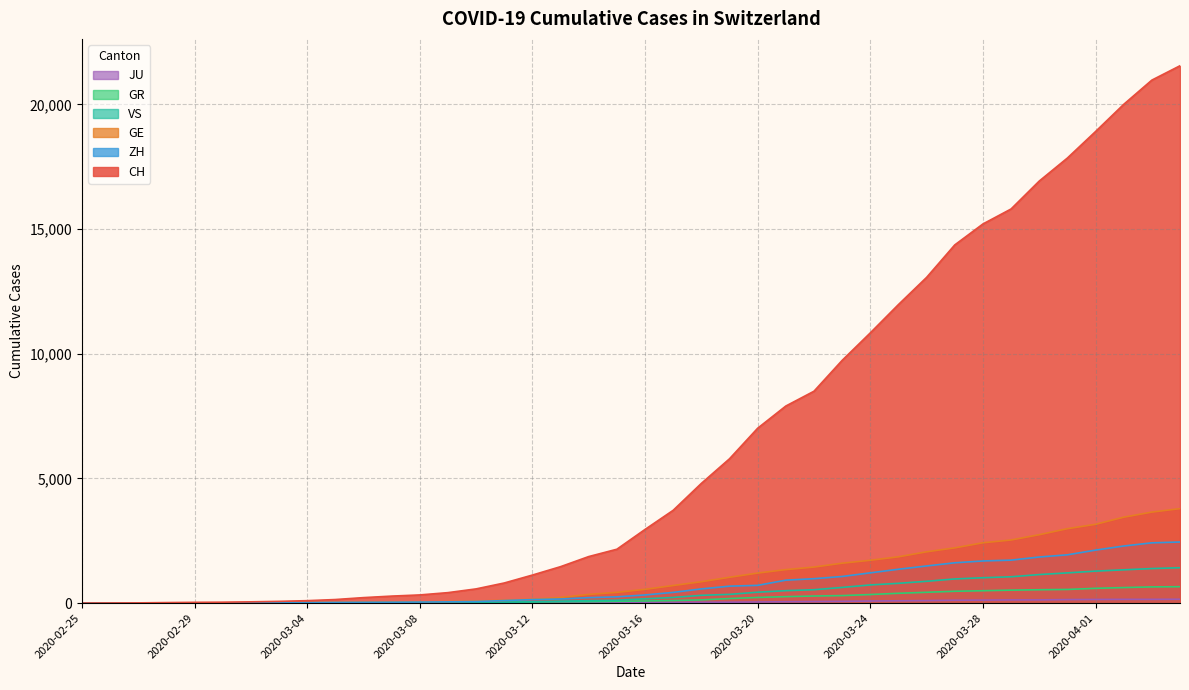

How many data points does each series have?

40